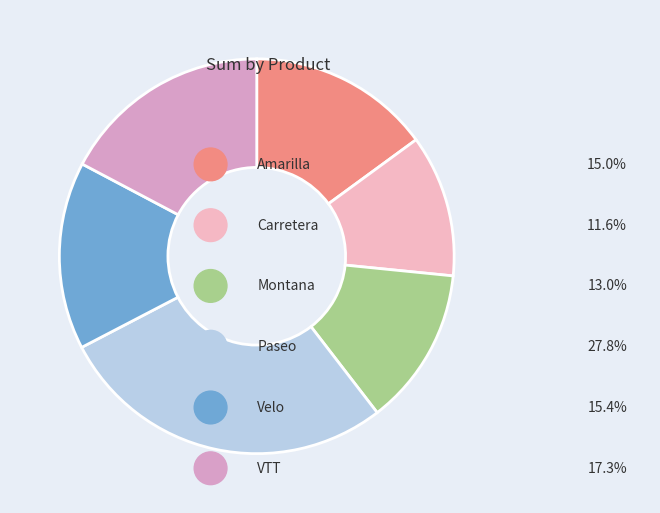

Is there any slice that represents more than half of the pie?

No